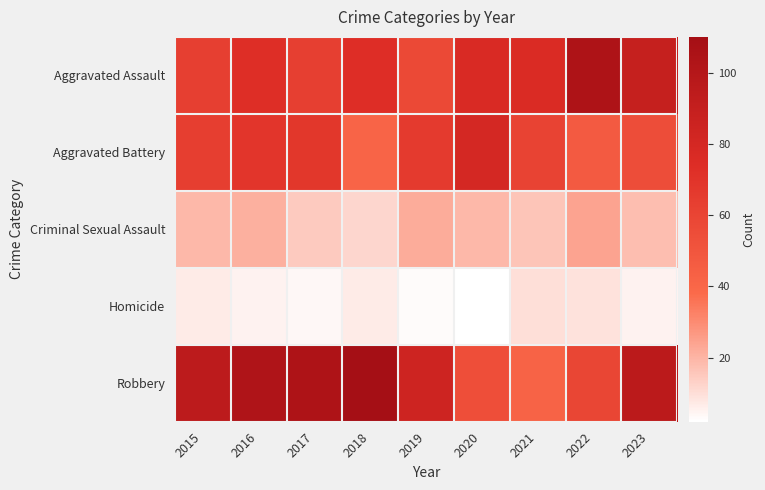

At how many categories does at least one series exceed 30?

9